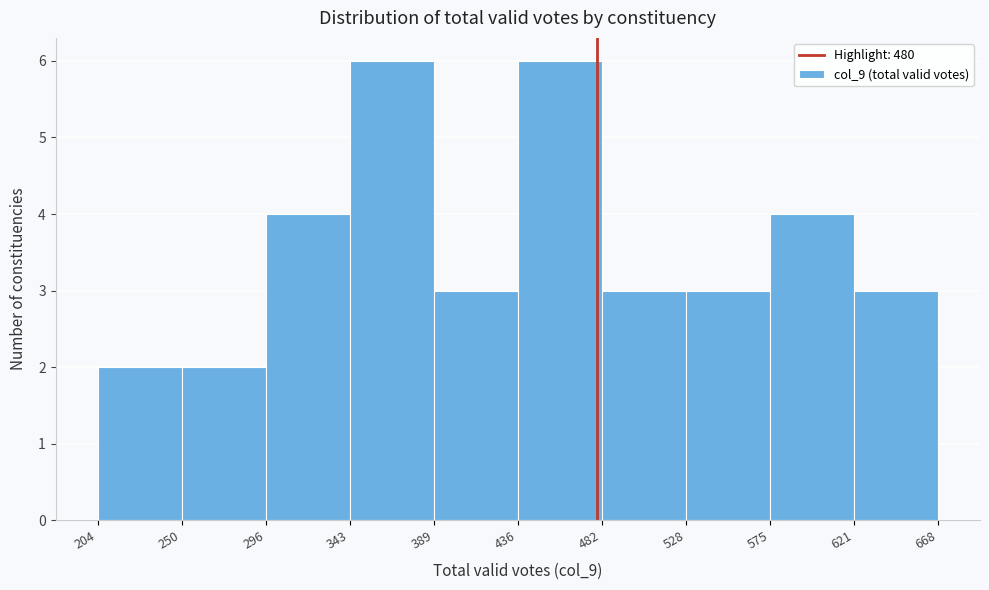

Reading left to right, list every bar in this chart as the range it spans on the x-axis followed by its height. The values are not printed on the chart, so give them approximately, as read against the axis.

204 to 250: 2
250 to 296: 2
296 to 343: 4
343 to 389: 6
389 to 436: 3
436 to 482: 6
482 to 528: 3
528 to 575: 3
575 to 621: 4
621 to 668: 3